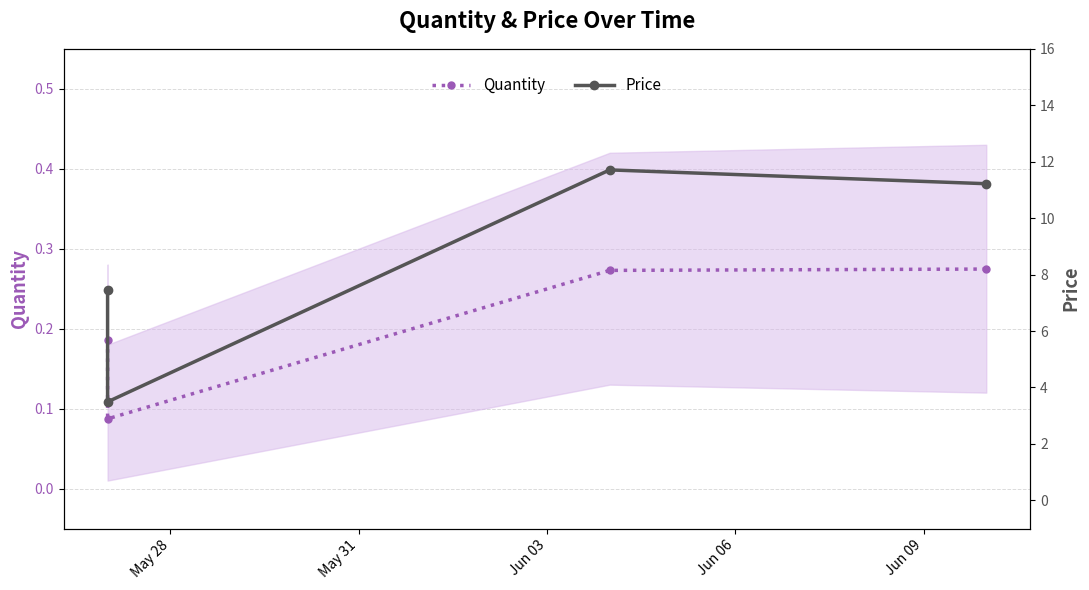

Between Jun 03 and Jun 06, which series saw the biggest shift?

Price